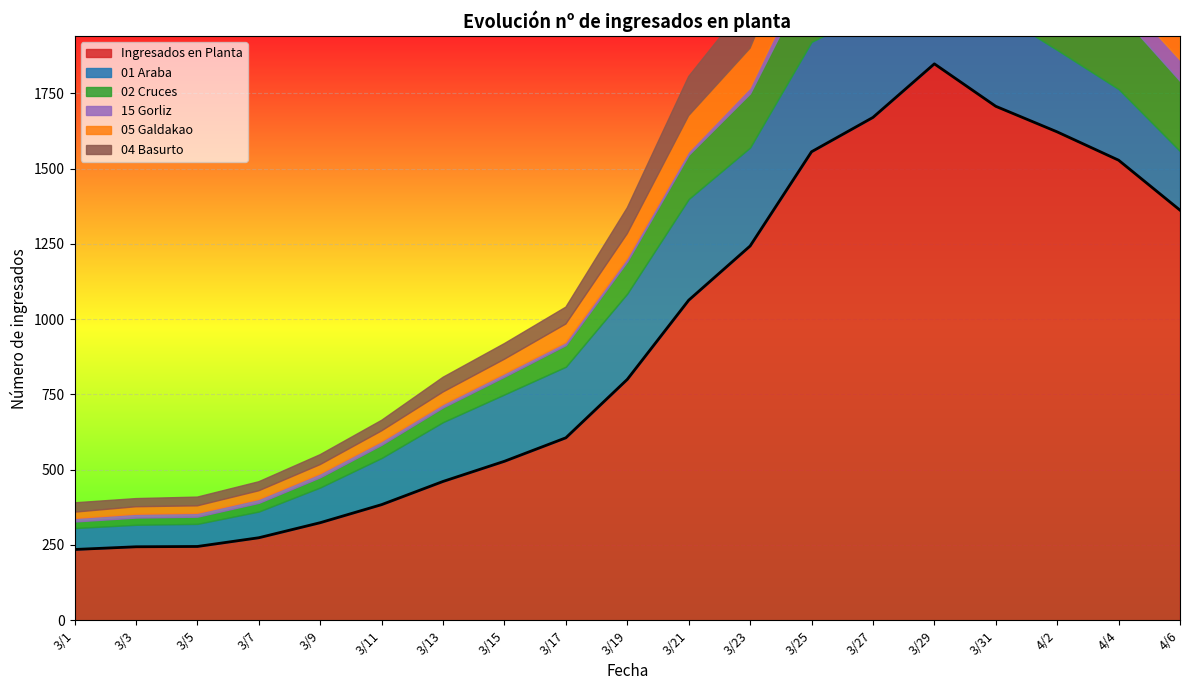

What is the smallest value displayed?

8